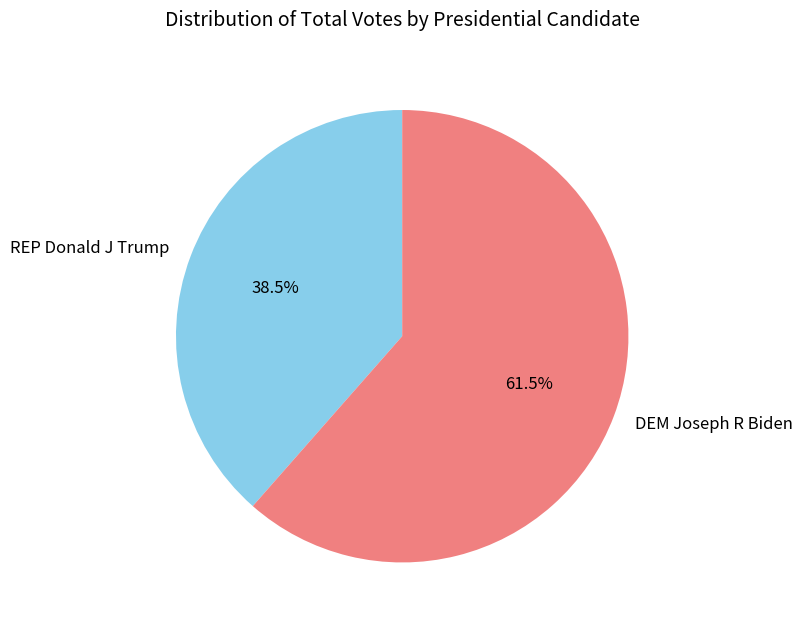

Rank the categories by value from highest to lowest.

DEM Joseph R Biden, REP Donald J Trump